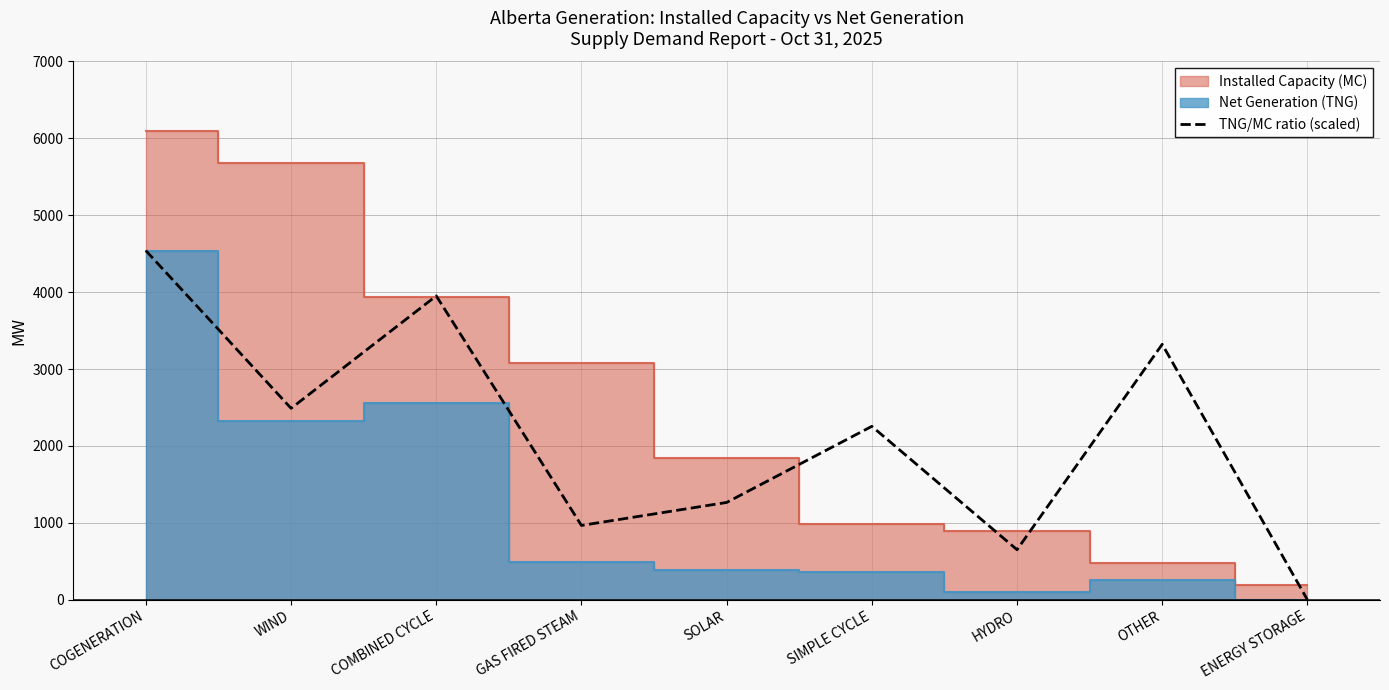

At which category does the chart reach its minimum across all series?

ENERGY STORAGE